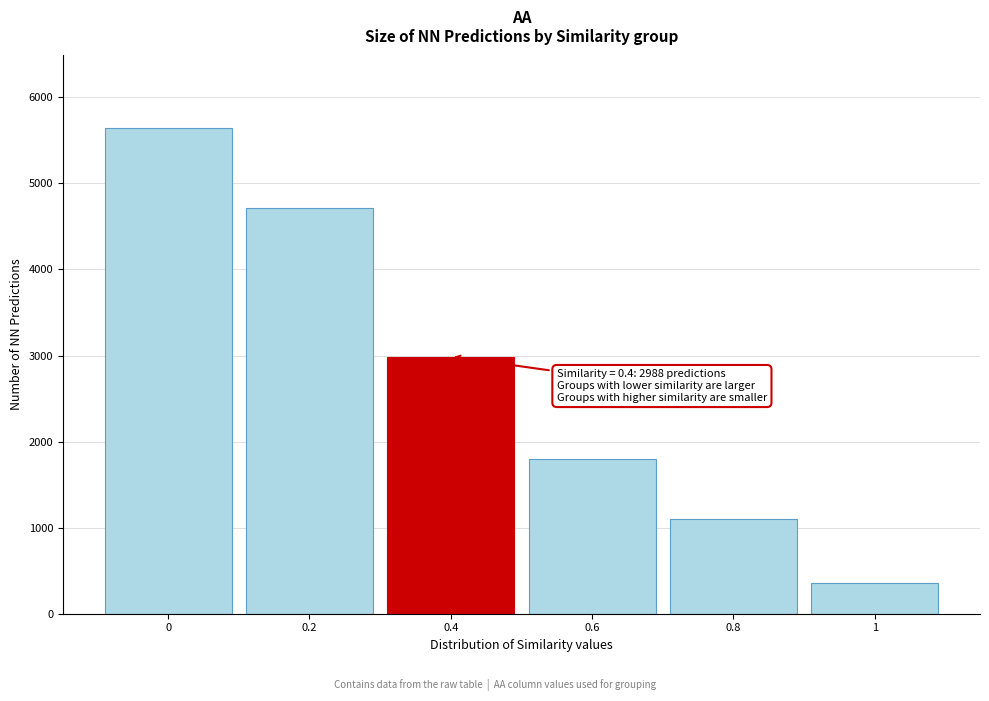

Reading right to left, transcribe all the data shown in this chart.

1=354	0.8=1098	0.6=1800	0.4=2988	0.2=4710	0=5640